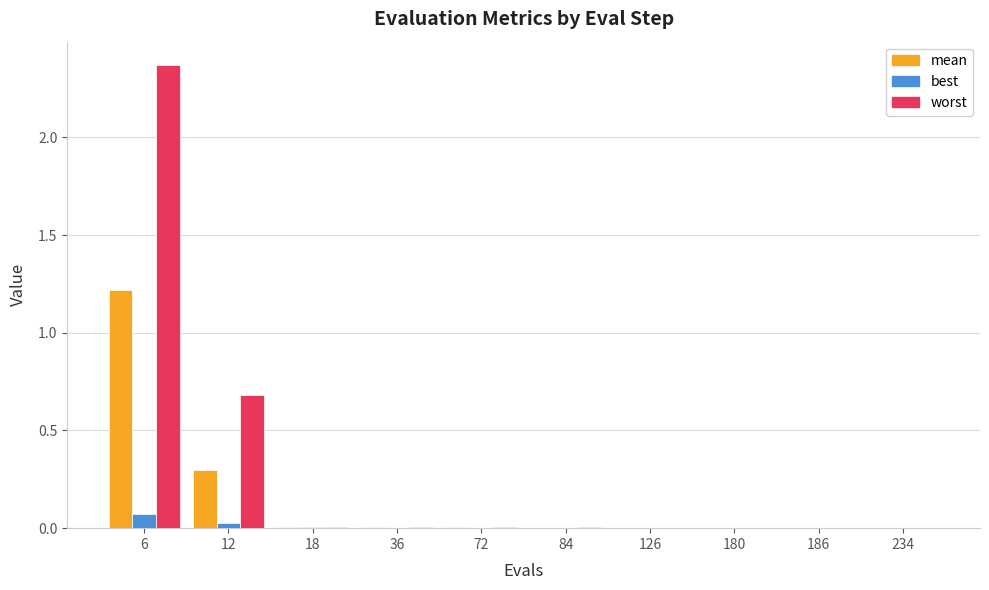

The value of best at 180 is 0.0. True or false?

True